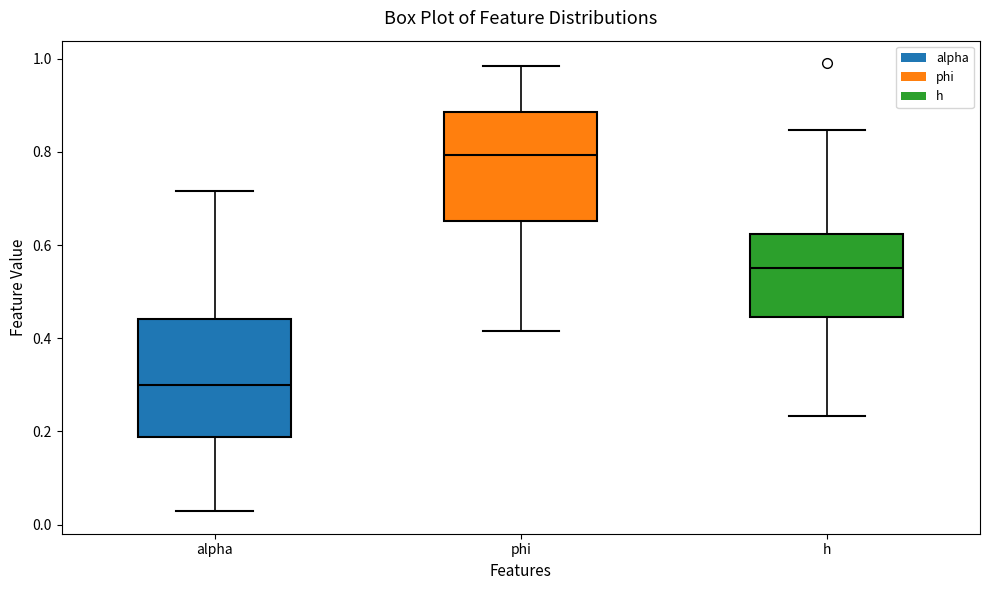

Reading left to right, read every box against the y-axis: the position of its median line, the range the box covers, and the ends of its whiskers. The values are not printed on the chart, so give them approximately, as read against the axis.

alpha: median 0.30, box 0.18 to 0.44, whiskers 0.02 to 0.72
phi: median 0.80, box 0.66 to 0.88, whiskers 0.42 to 0.98
h: median 0.56, box 0.44 to 0.62, whiskers 0.24 to 0.84